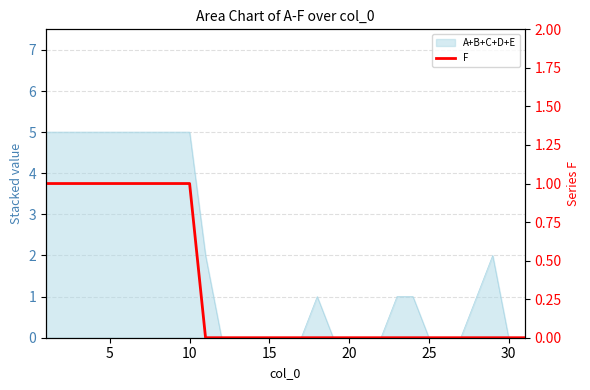

Reading right to left, extract all data points from this chart.

0	0	0	0	0	0	0	0	0	0	0	0	0	0	0	0	0	0	0	0	0	1	1	1	1	1	1	1	1	1	1